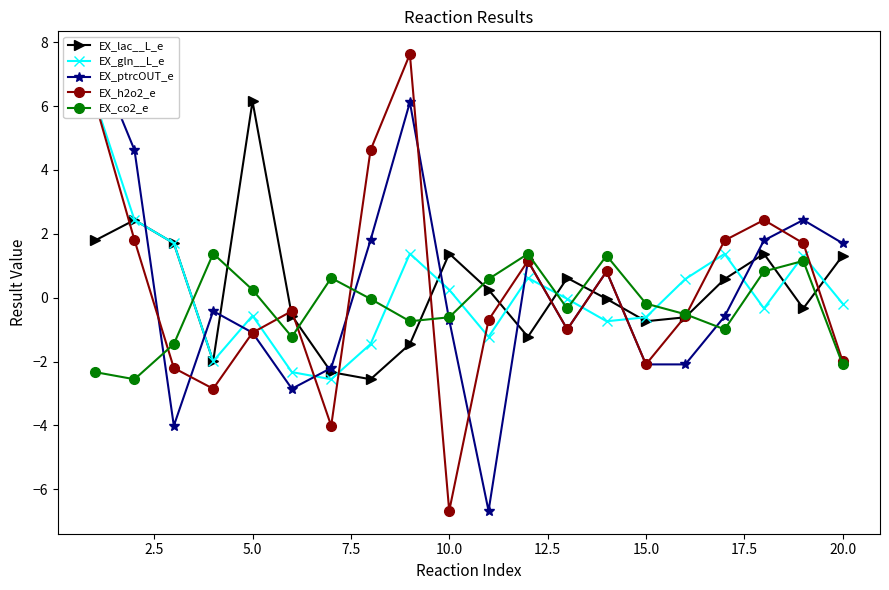

List the series in order of their peak value, highest first.

EX_ptrcOUT_e, EX_h2o2_e, EX_lac__L_e, EX_gln__L_e, EX_co2_e